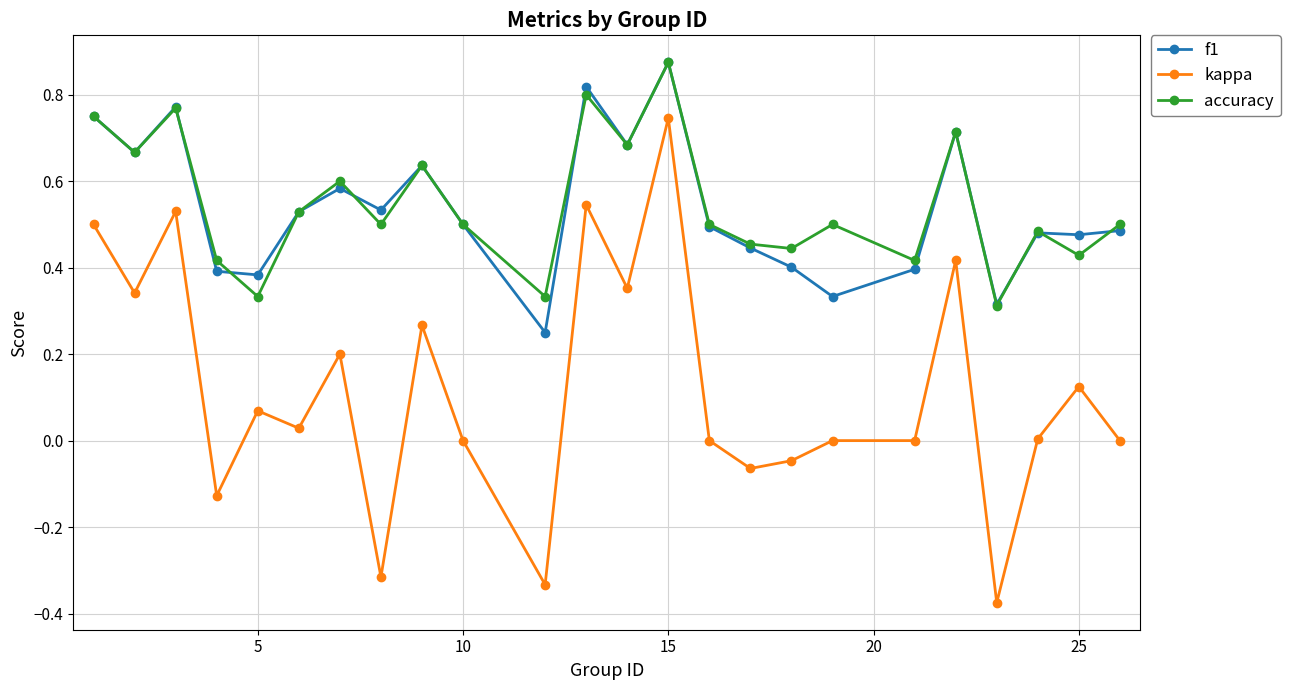

True or false: kappa and accuracy intersect in this chart.

False